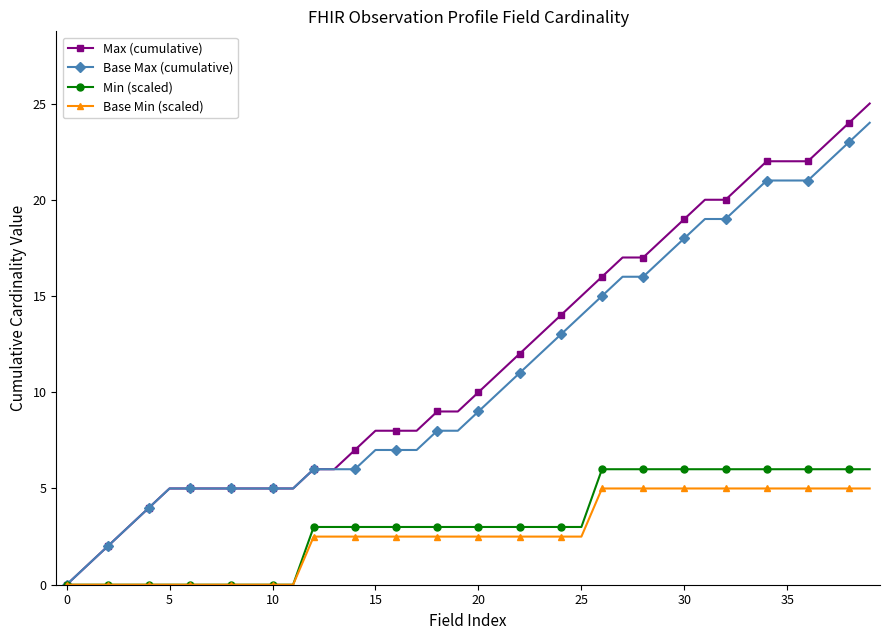

What is the value of the Max (cumulative) point at the 13th from the left?

6.0